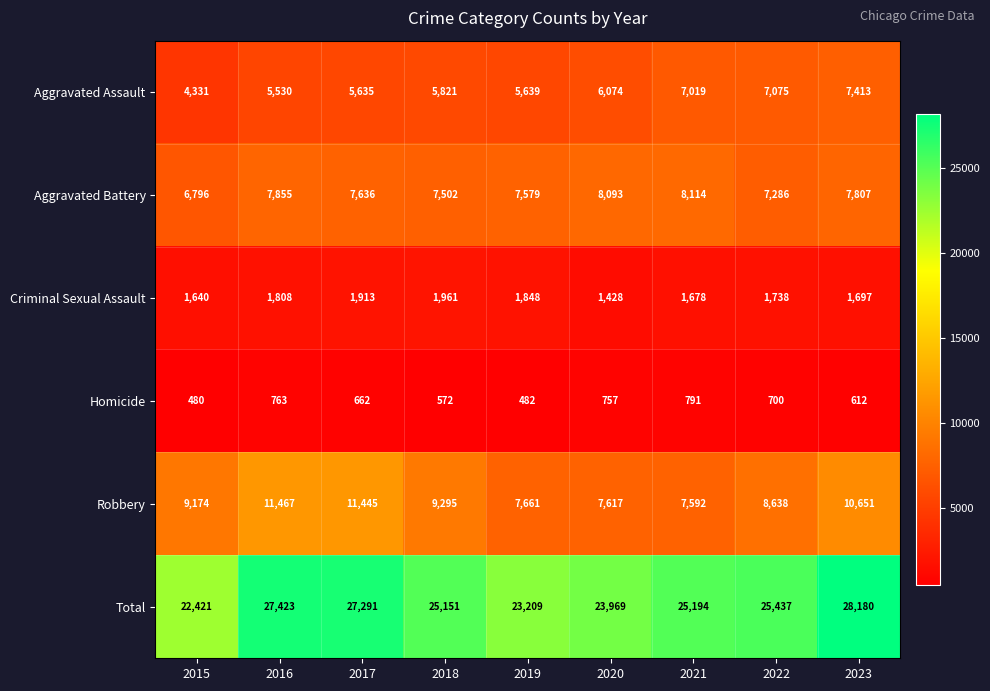

At how many categories does at least one series exceed 24154?

6